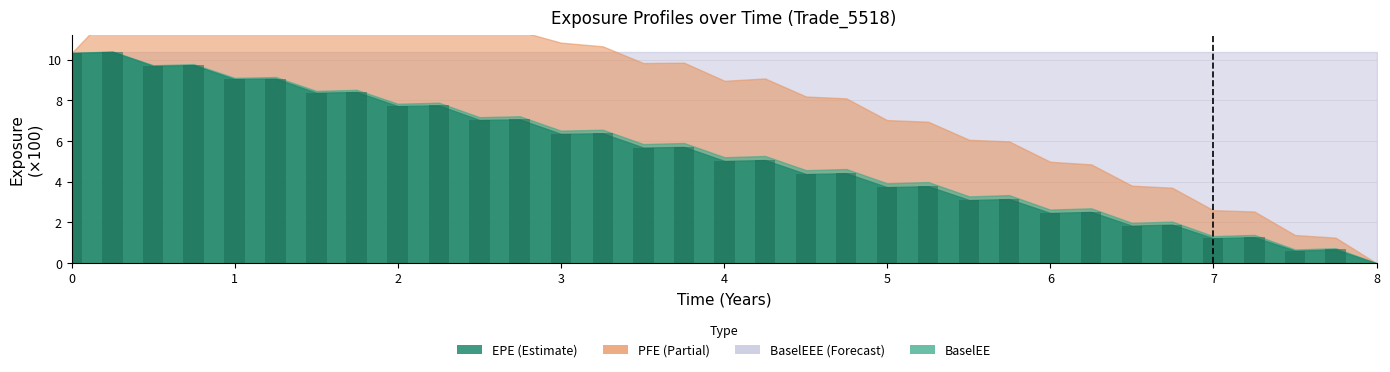

What is the maximum value shown in the chart?

10.4